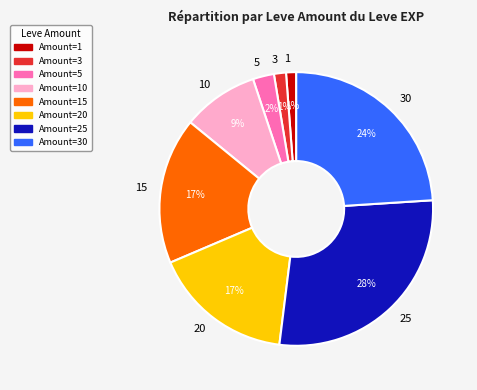

How many slices are in this pie chart?

8